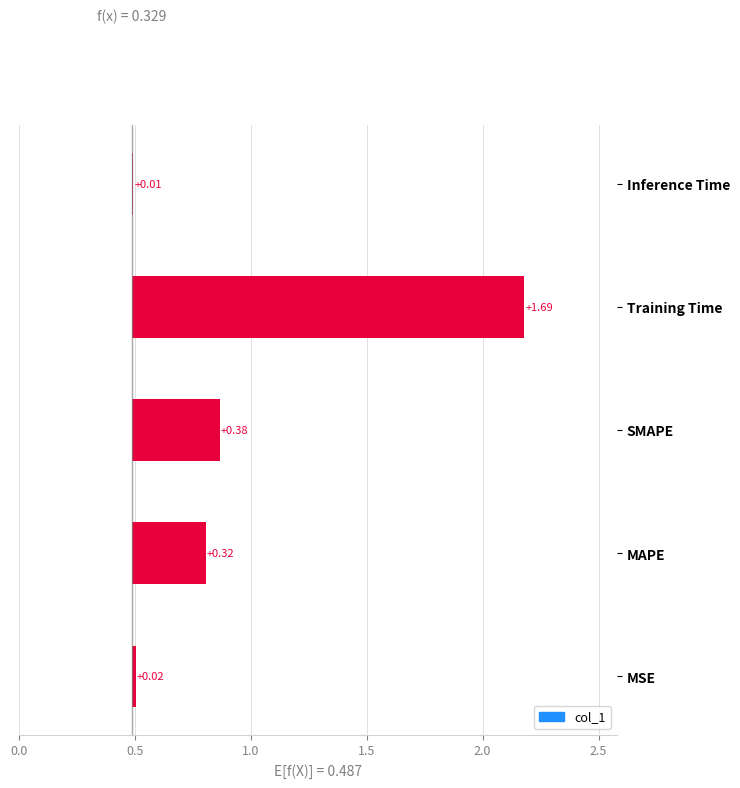

Is it true that the value at Inference Time is 0.0?

True